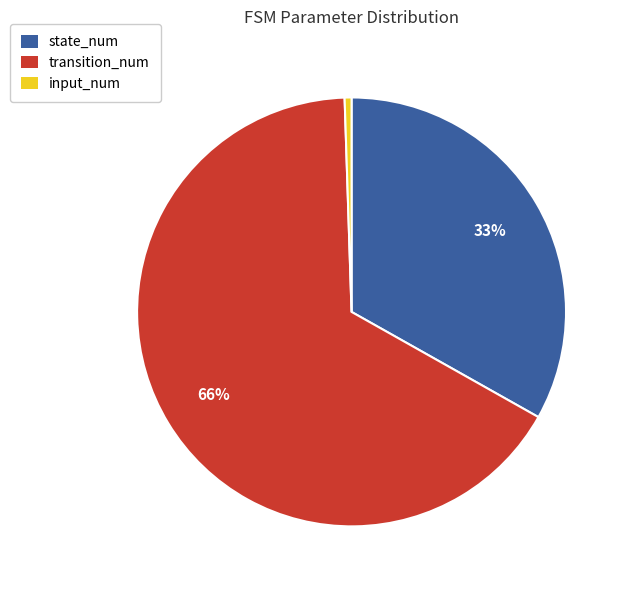

Is the sum of state_num and transition_num greater than half?

Yes